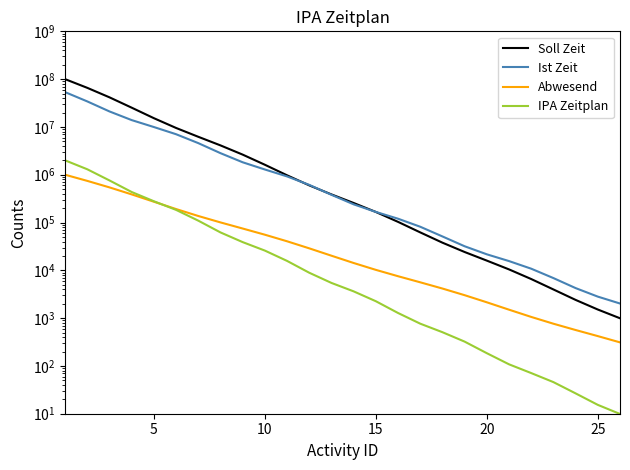

Does the chart display data point markers on the line(s)?

No